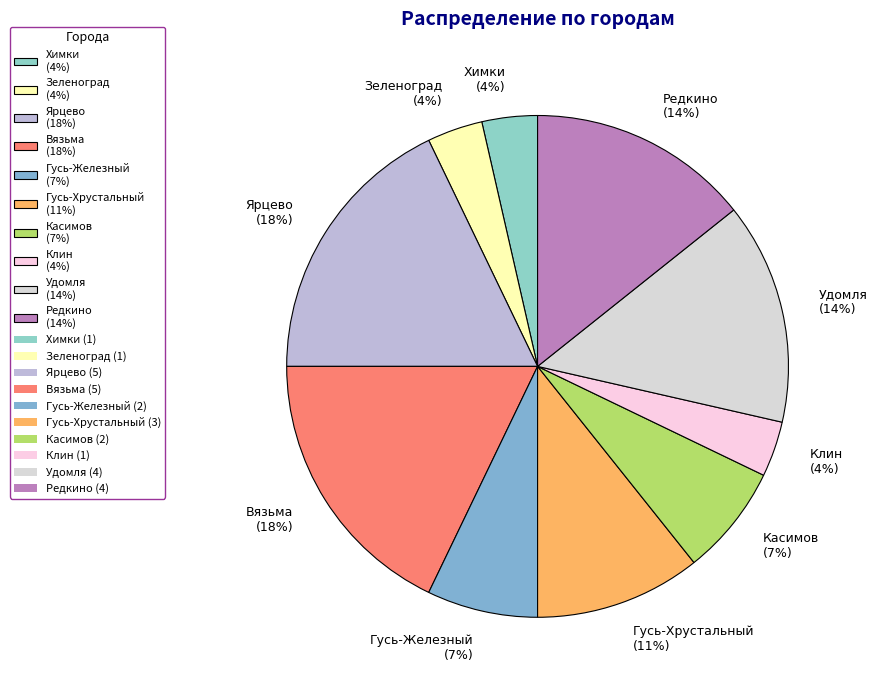

Do Зеленоград (4%) and Клин (4%) together represent more than half of the pie?

No